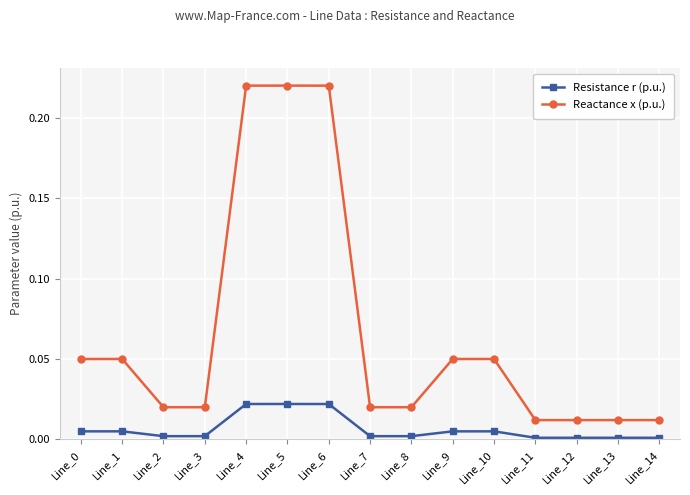

True or false: Reactance x (p.u.) has a value of 0.0 at Line_8.

True